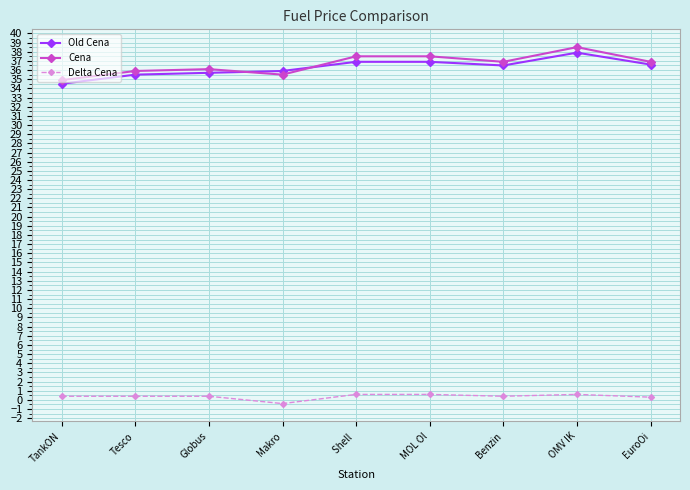

Is the value of Cena at OMV IK greater than the value of Old Cena at MOL Ol?

Yes